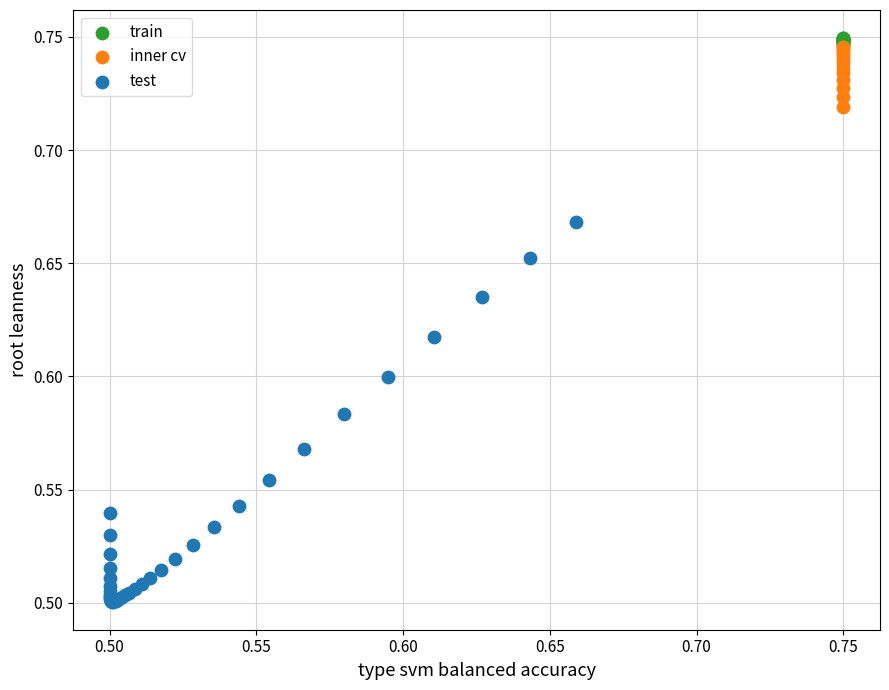

Which series has the widest spread of Y values?

test